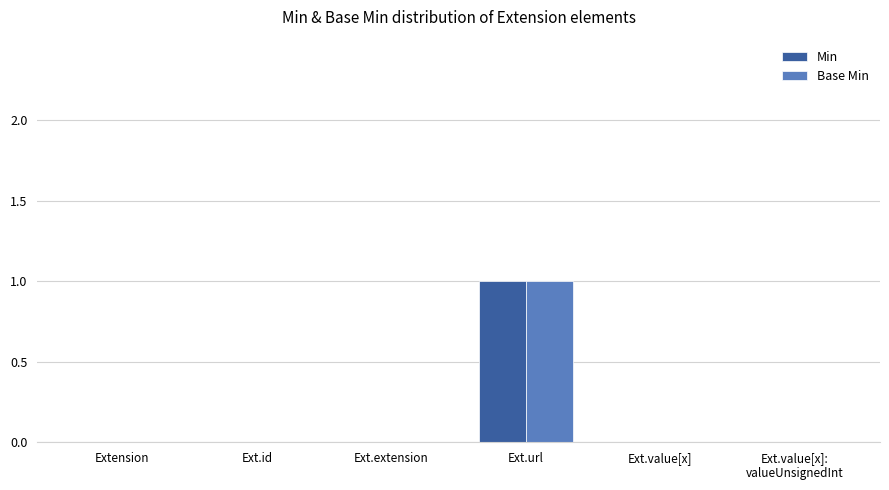

Reading left to right, list all the values displayed in this chart.

Min: Extension=0	Ext.id=0	Ext.extension=0	Ext.url=1	Ext.value[x]=0	Ext.value[x]:
valueUnsignedInt=0
Base Min: Extension=0	Ext.id=0	Ext.extension=0	Ext.url=1	Ext.value[x]=0	Ext.value[x]:
valueUnsignedInt=0